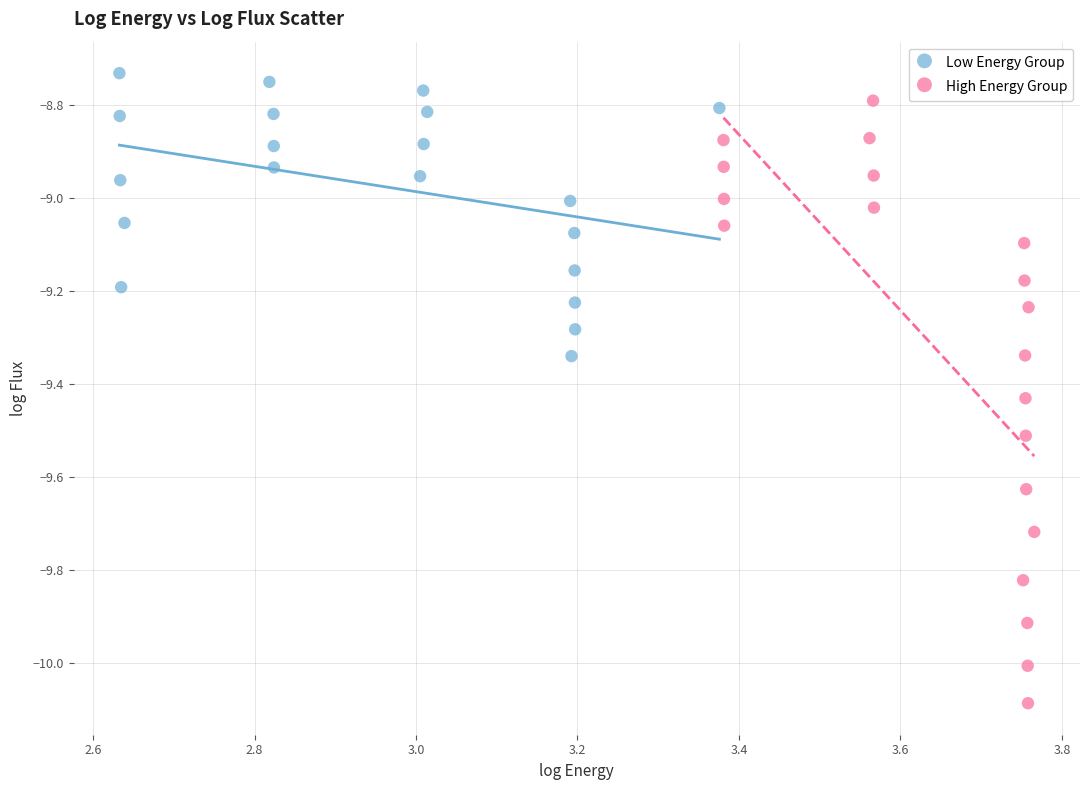

Which series has the widest spread of Y values?

High Energy Group